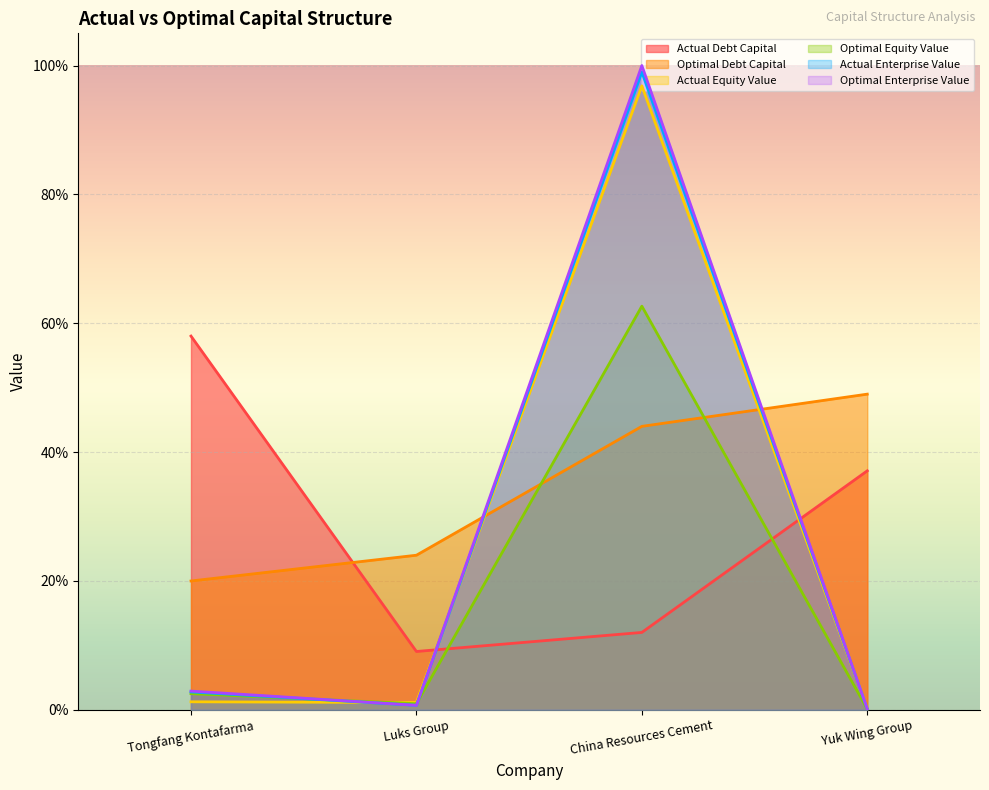

Rank the categories by actual_equity_value value from highest to lowest.

China Resources Cement, Tongfang Kontafarma, Luks Group, Yuk Wing Group